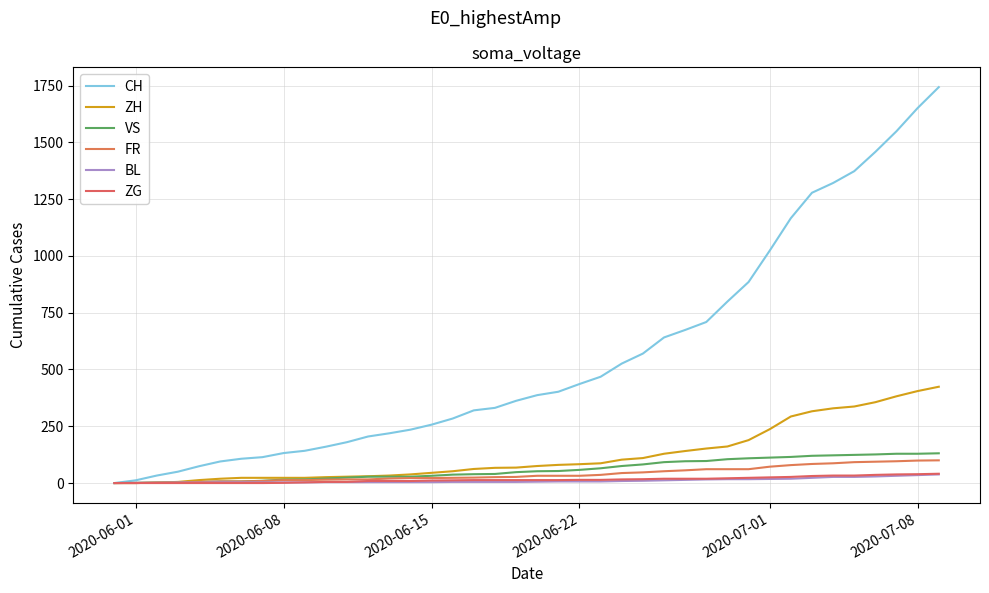

Is this an area chart (filled region under the line)?

No